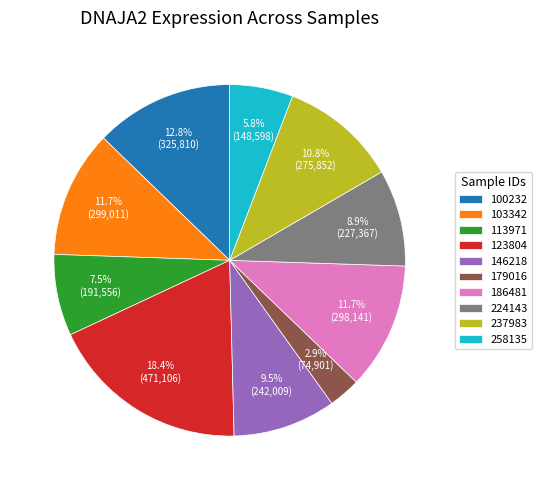

Does 103342 represent more than half of the total?

No